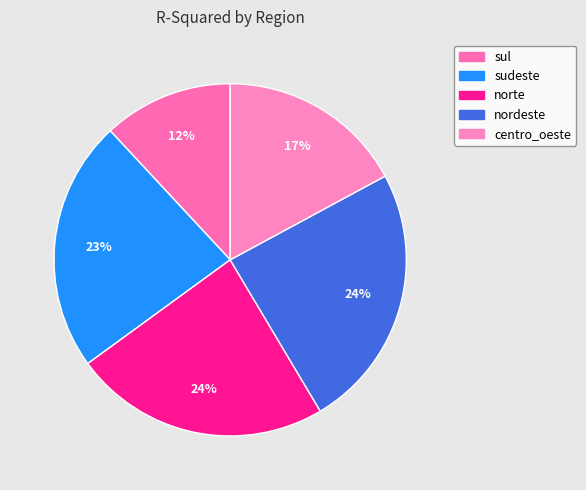

Rank the categories by value from highest to lowest.

nordeste, norte, sudeste, centro_oeste, sul